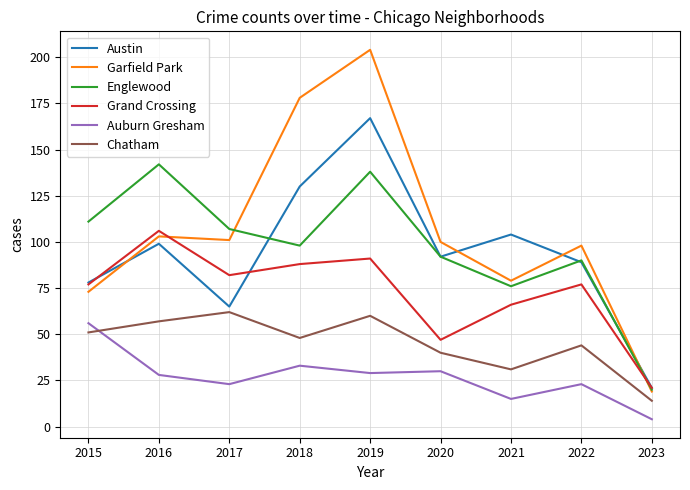

Which series has the largest total across all categories?

Garfield Park